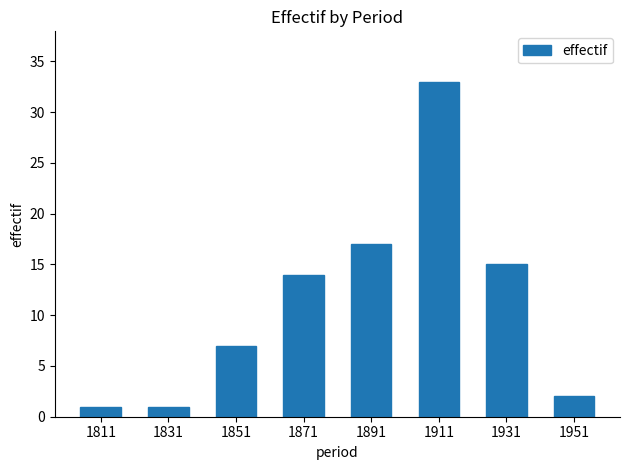

What is the maximum value shown in the chart?

33